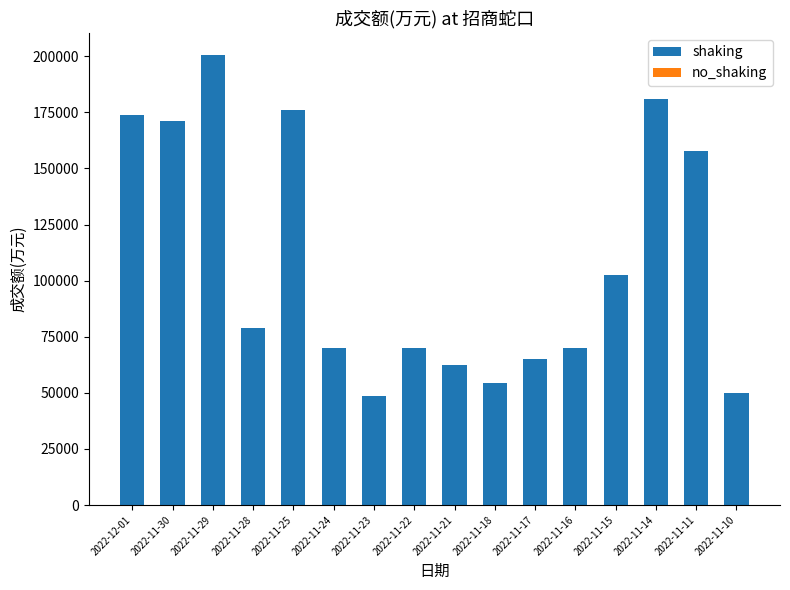

At which category is the sum across all series the highest?

2022-11-29